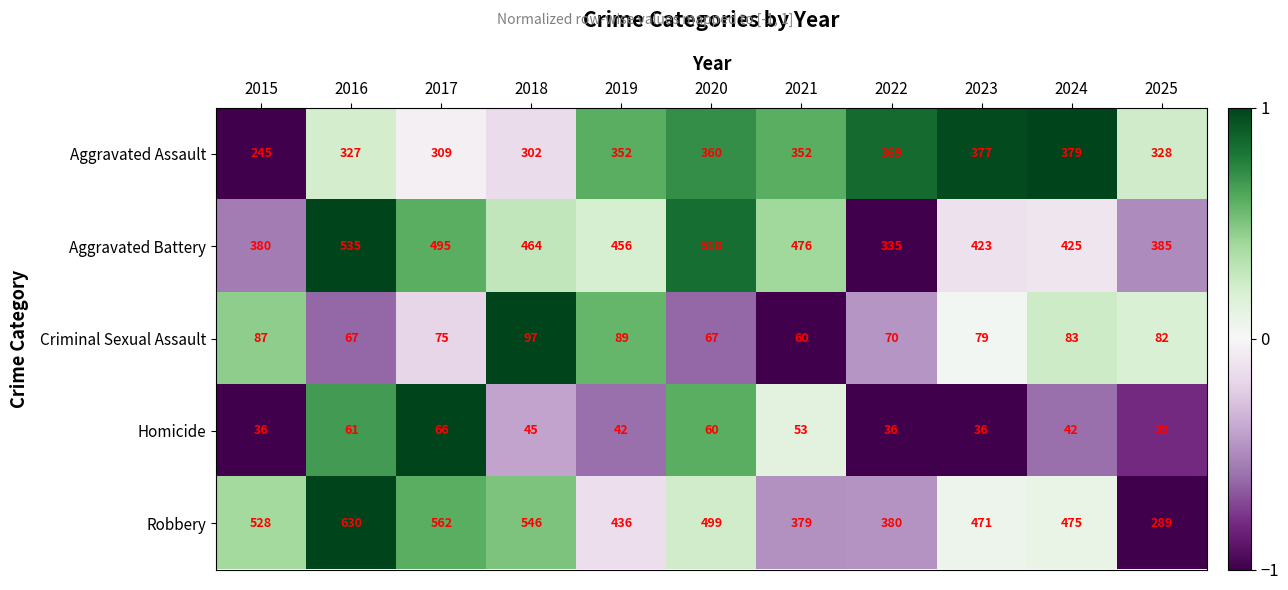

Is it true that Aggravated Battery equals 464 at 2018?

True